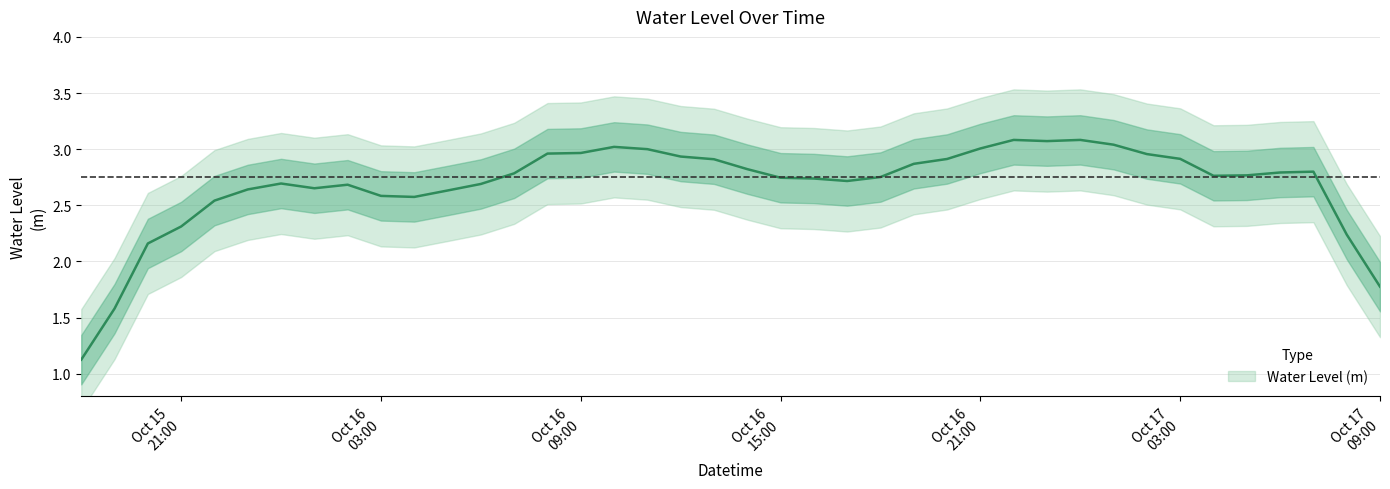

What is the maximum value shown in the chart?

3.3